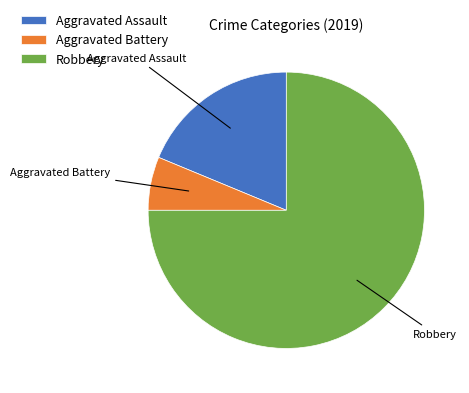

Which slice represents more than half of the pie?

Robbery